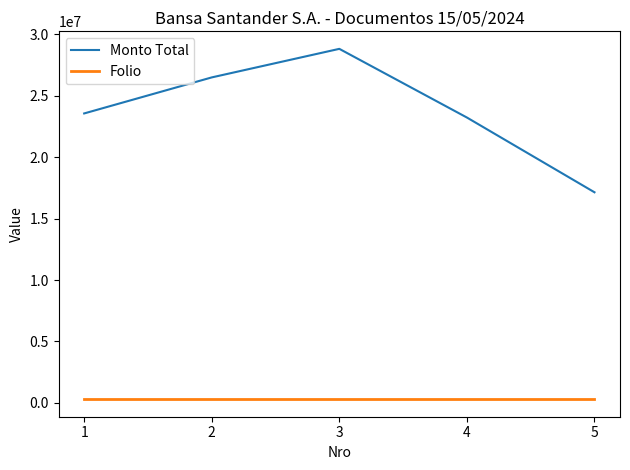

Which series has the largest total across all categories?

Monto Total